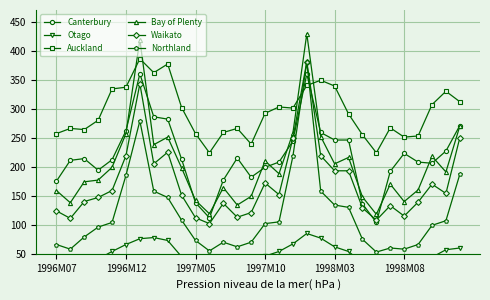

What is the maximum value for Canterbury?

360